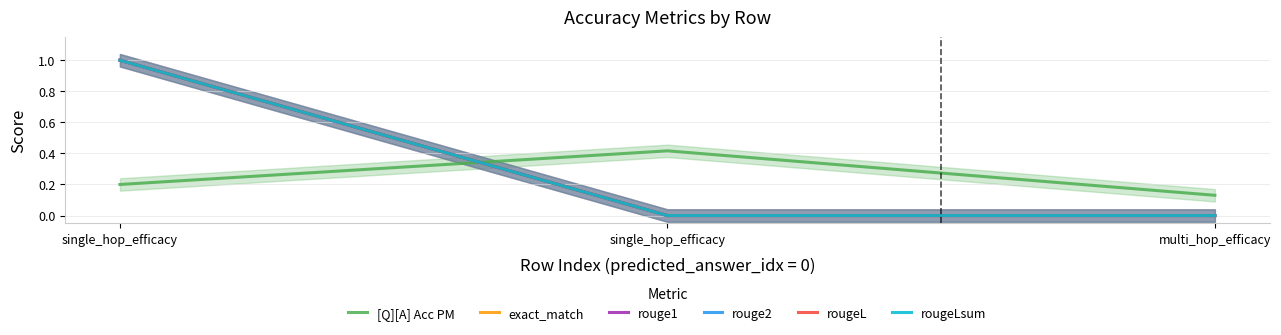

Rank the series at single_hop_efficacy from lowest to highest value.

[Q][A] Acc PM, exact_match, rouge1, rouge2, rougeL, rougeLsum